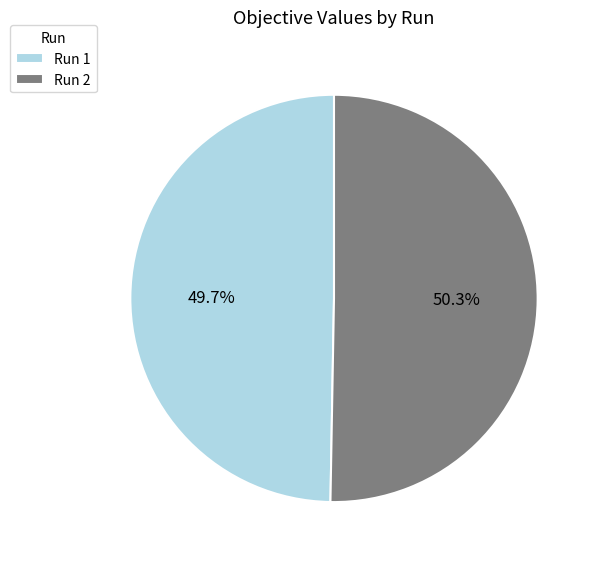

Count the number of slices in the pie.

2